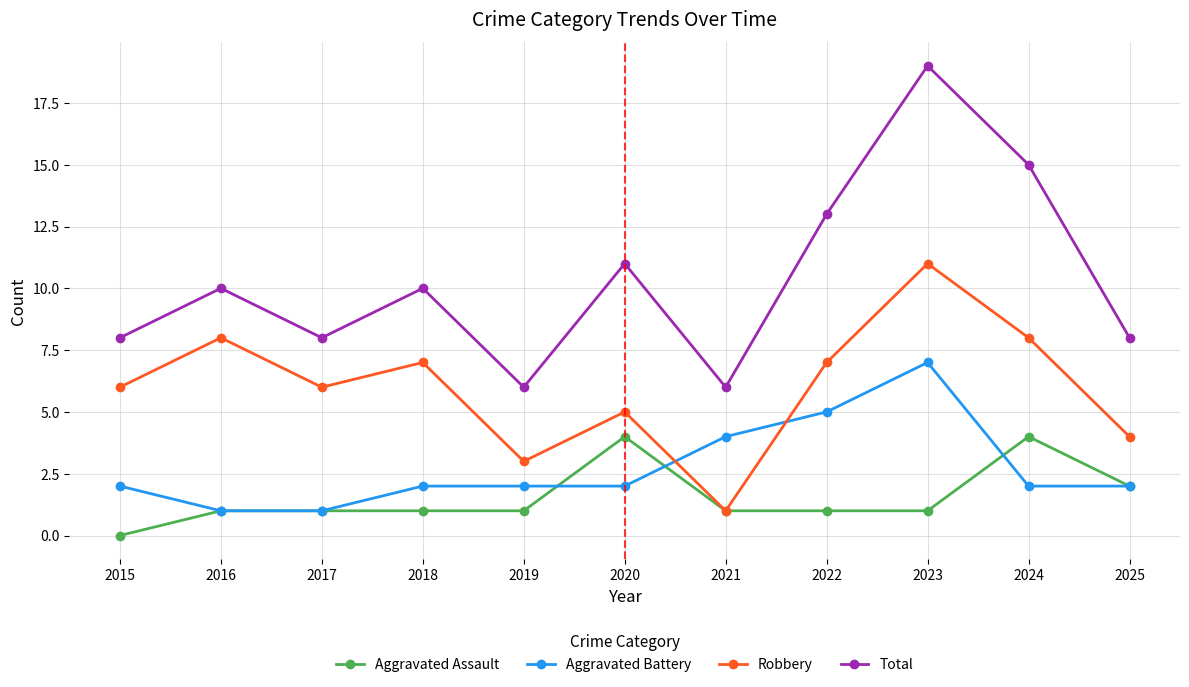

True or false: Robbery and Total cross at least once.

False